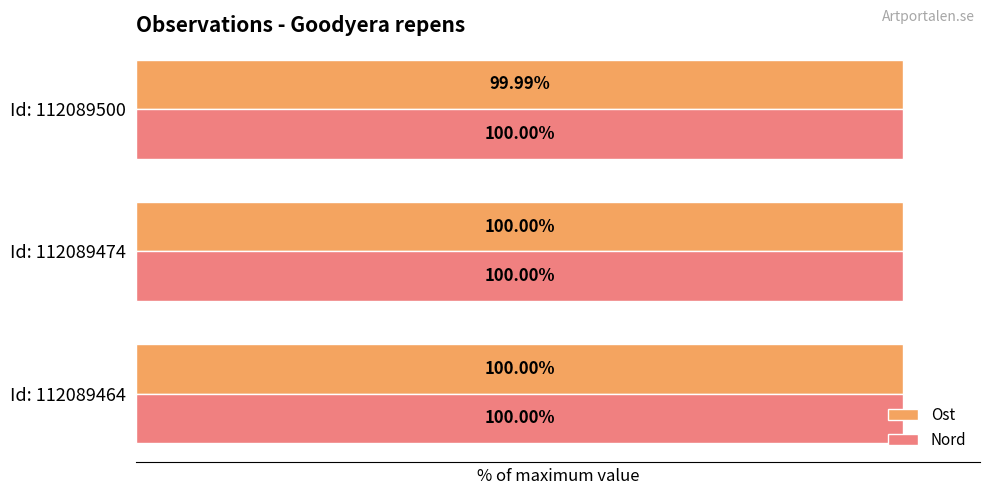

Which series has the largest range (max minus min)?

Ost